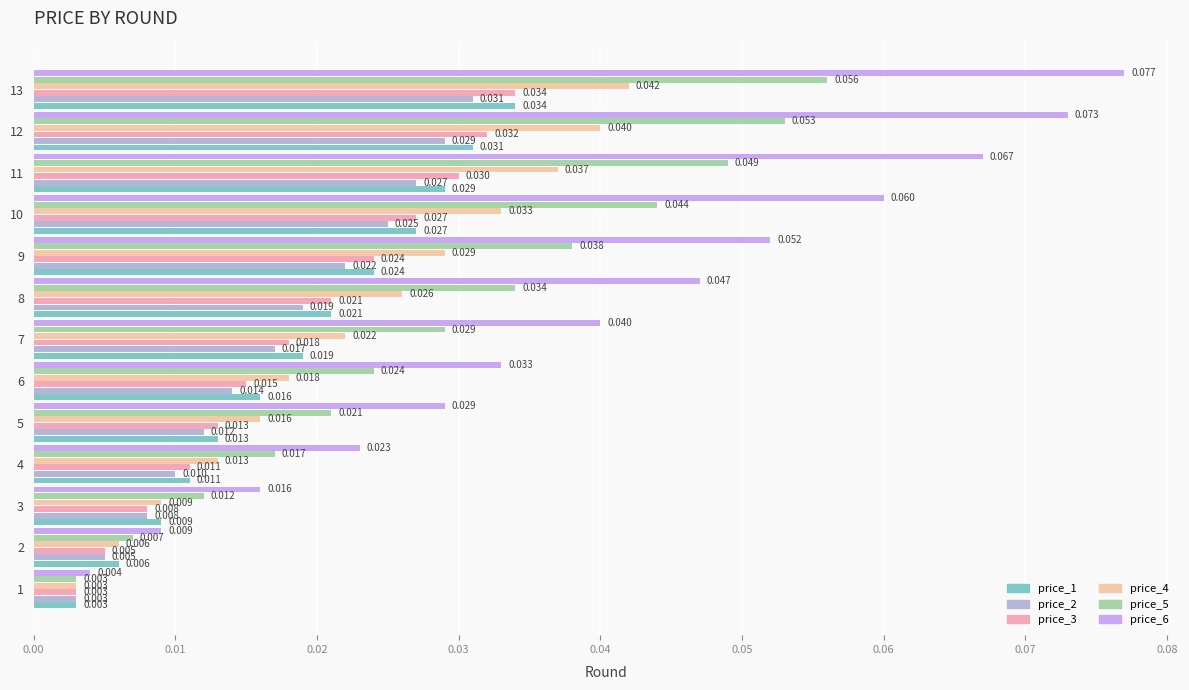

What position from the right is 0.03?

10